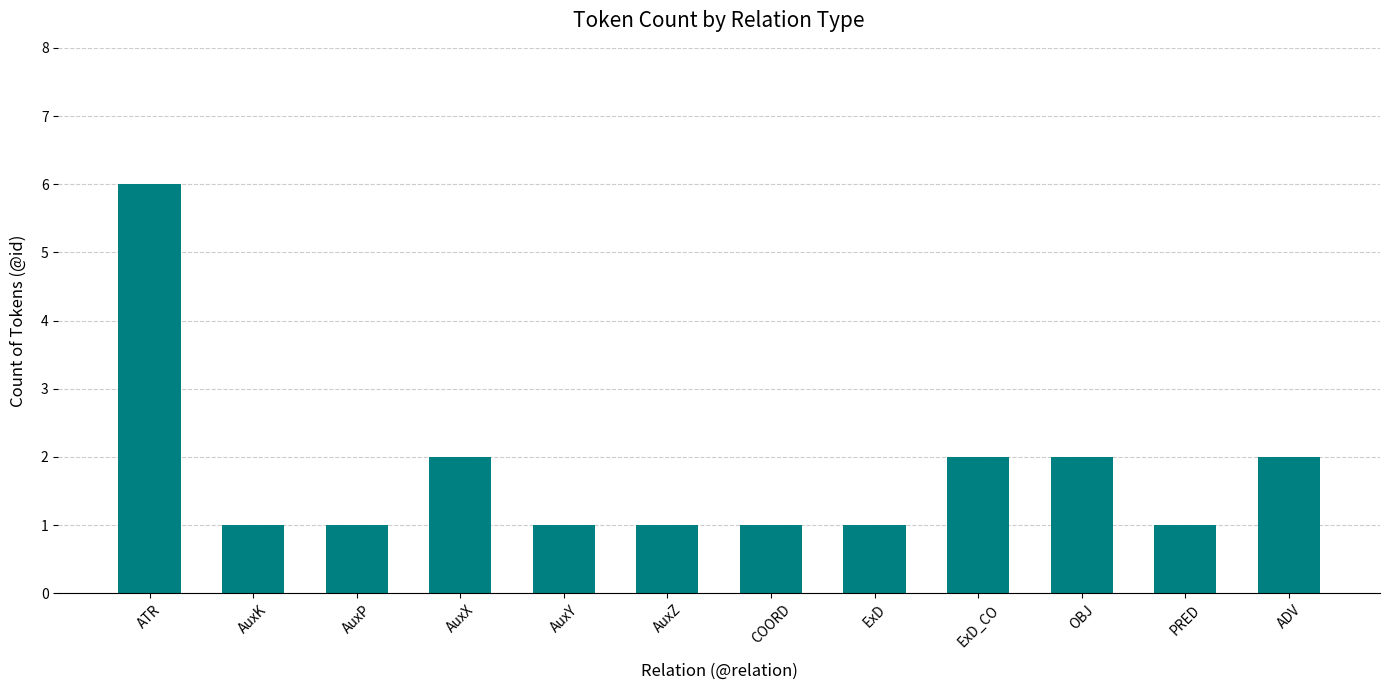

What is the ratio of the value at ExD_CO to the value at AuxY?

2.0